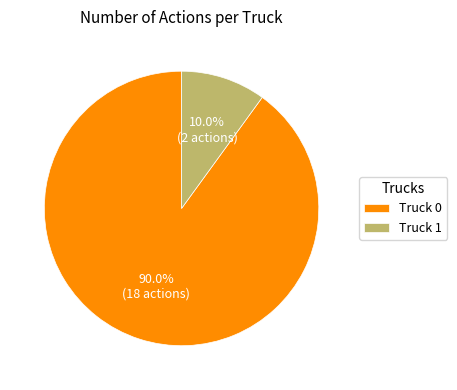

What is the smallest slice in the pie chart?

Truck 1